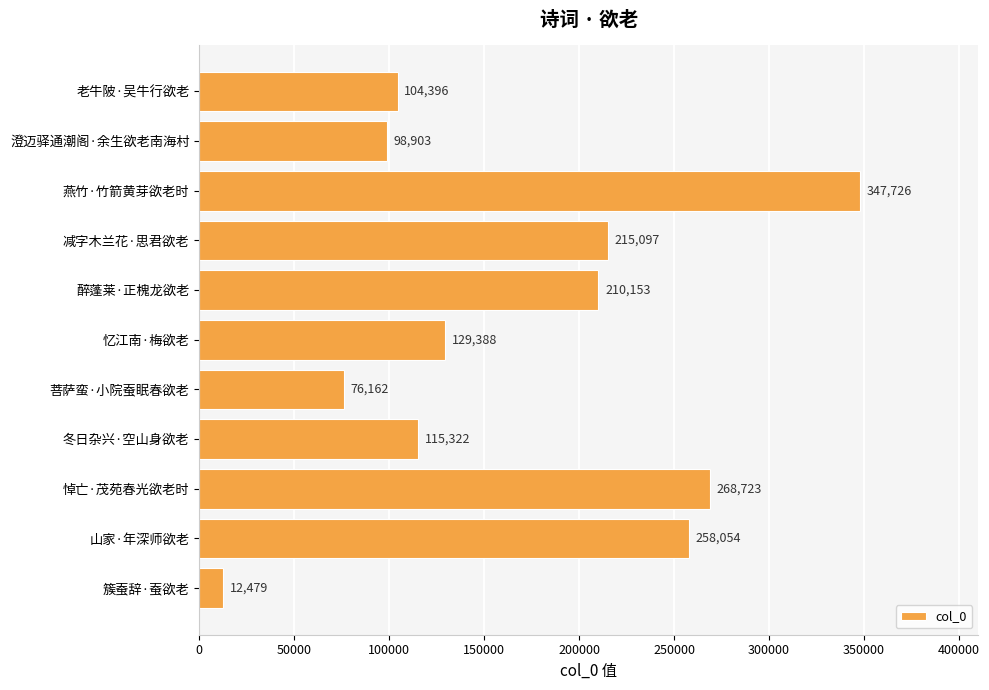

How many bars are there in total?

11